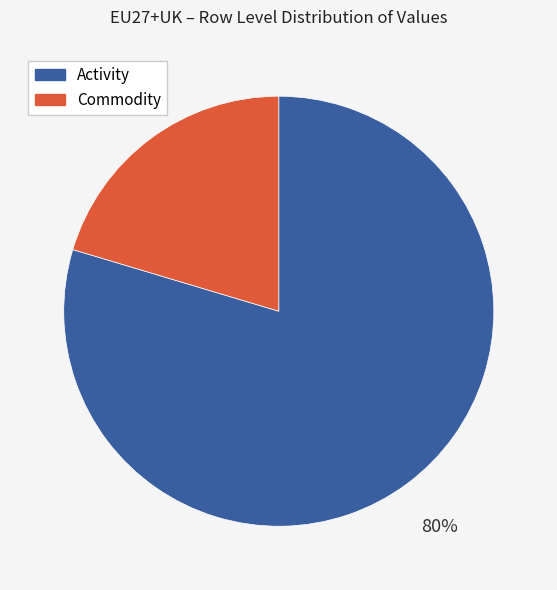

What percentage is the Activity slice, to the nearest percent?

80%